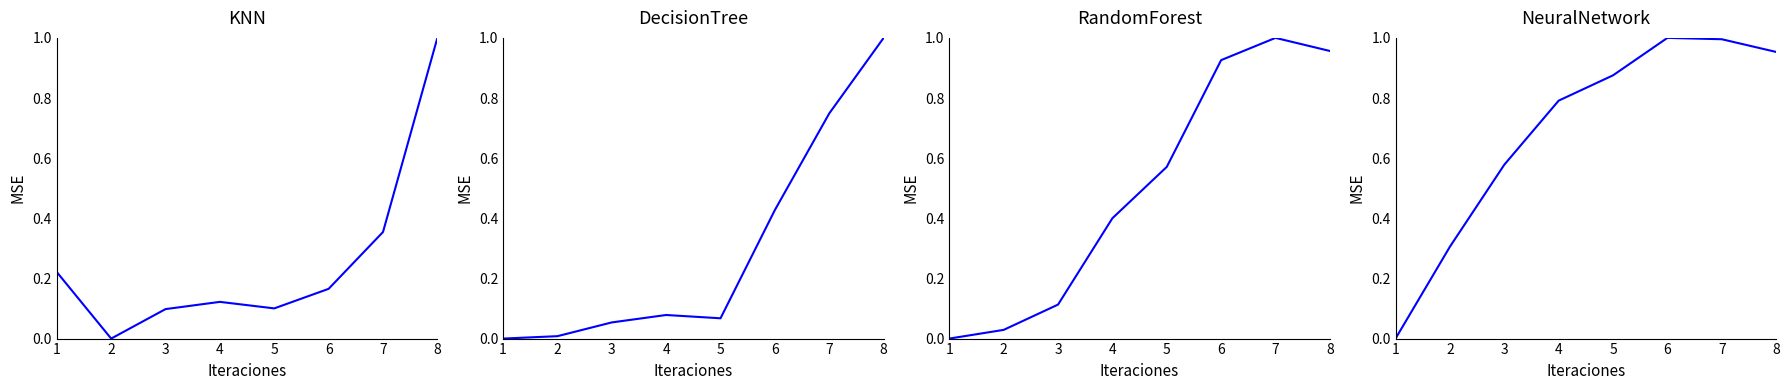

The ztfg_ccd37 series shows 0.1 at 3. True or false?

True